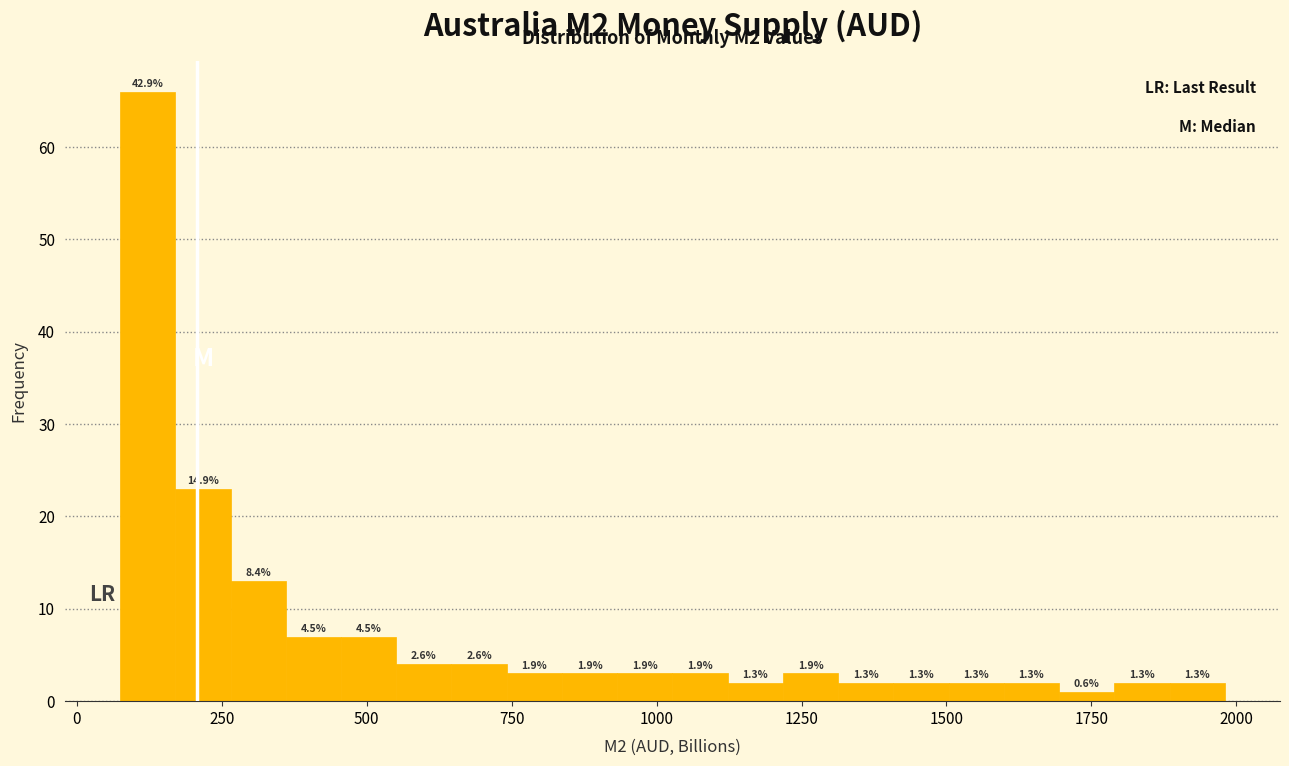

Read against the x-axis, roughly where is the centre of the tallest bar?

100